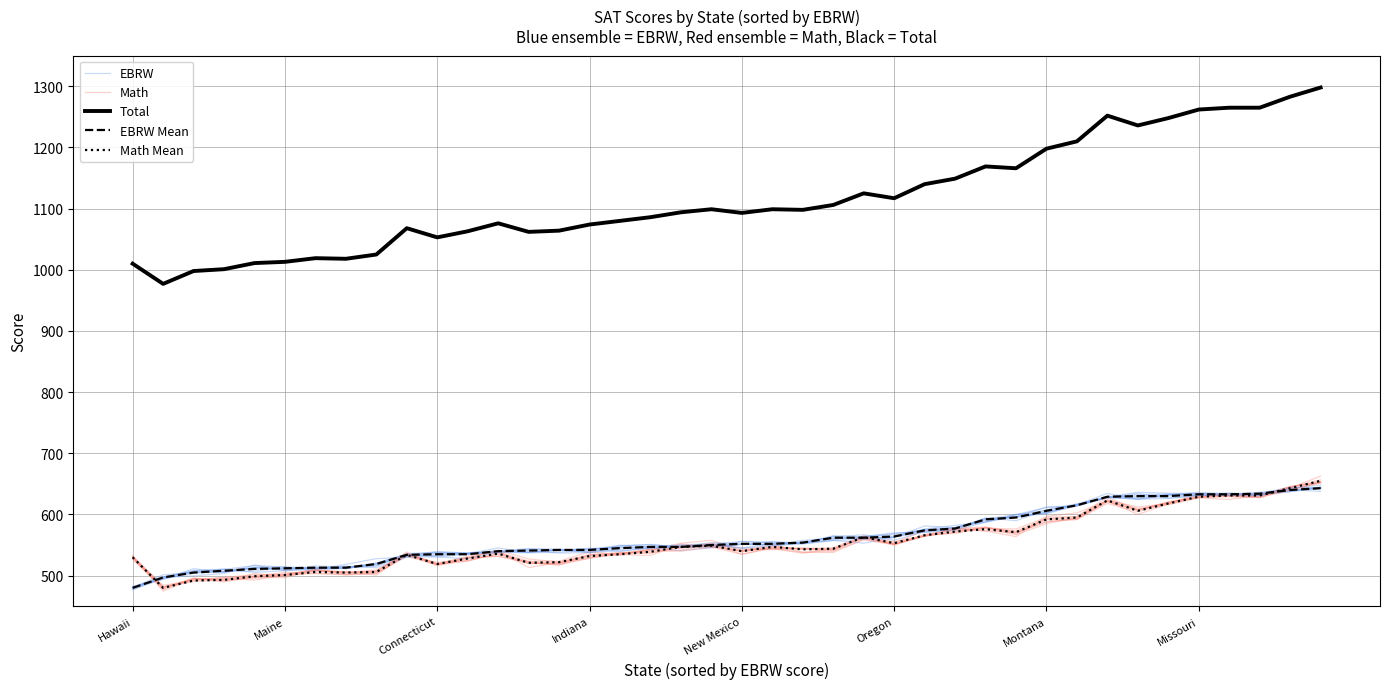

What is the sum of all EBRW values?

22497.6